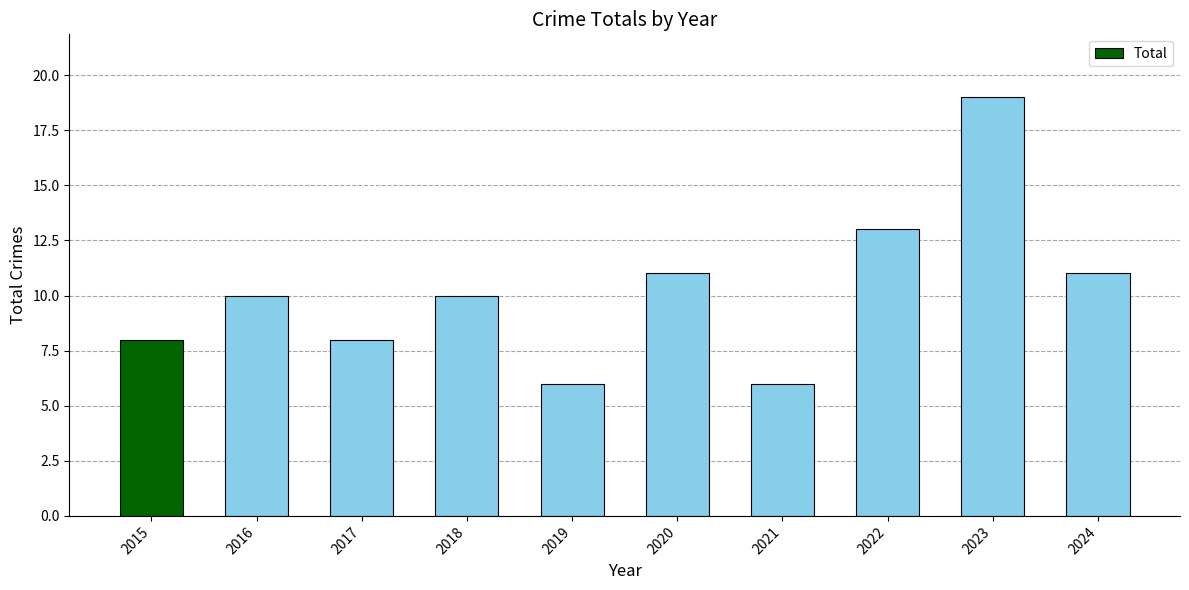

Read the value at 2019, to the nearest 5.

5